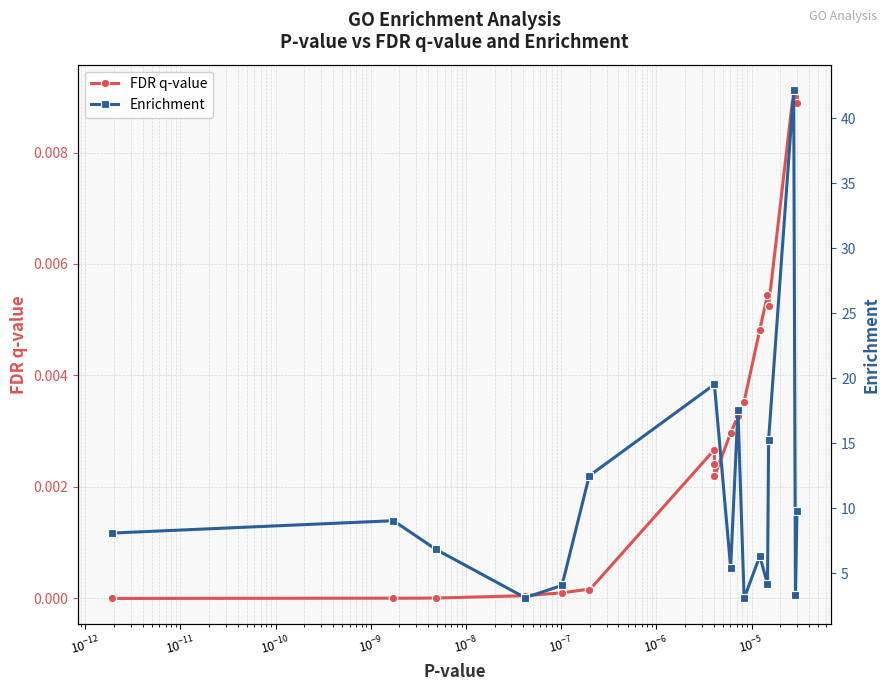

True or false: Enrichment has more than 1 interior local peaks.

True